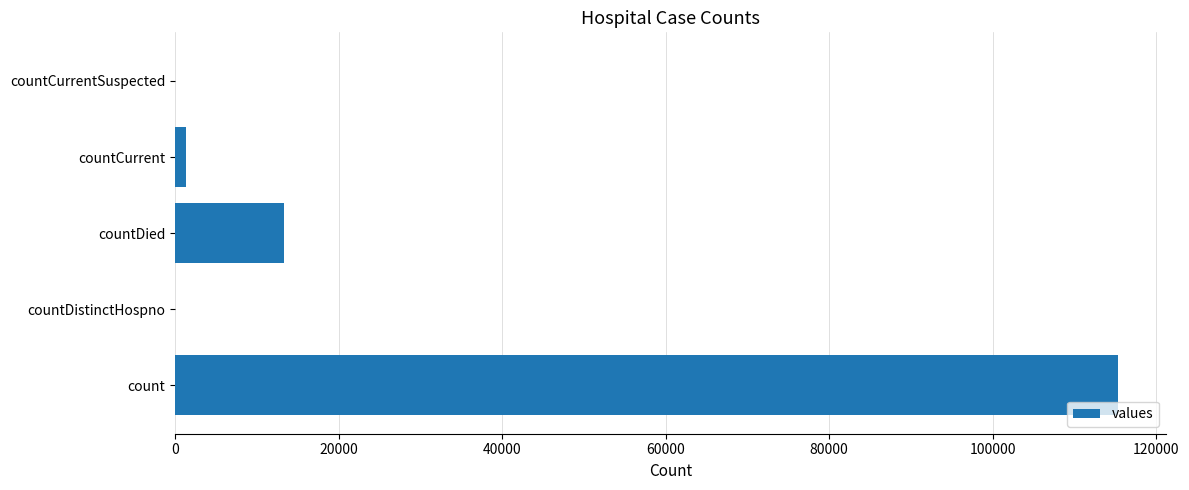

At which category does the chart reach its peak across all series?

count